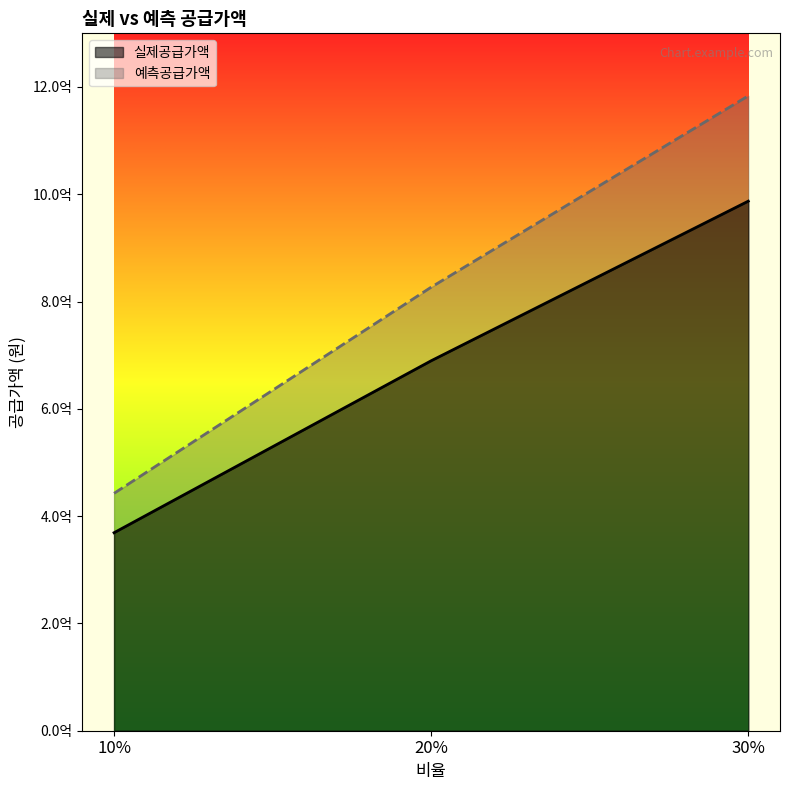

What is the label of the 1st point from the left?

10%